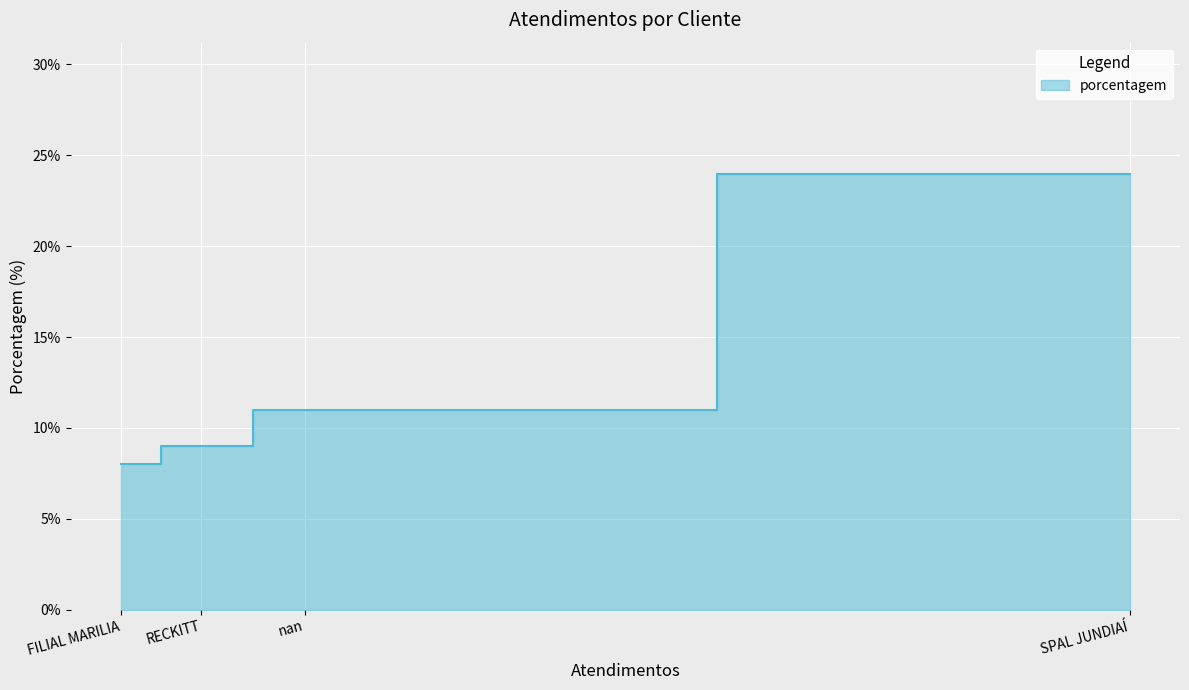

Does the chart display data point markers on the line(s)?

No